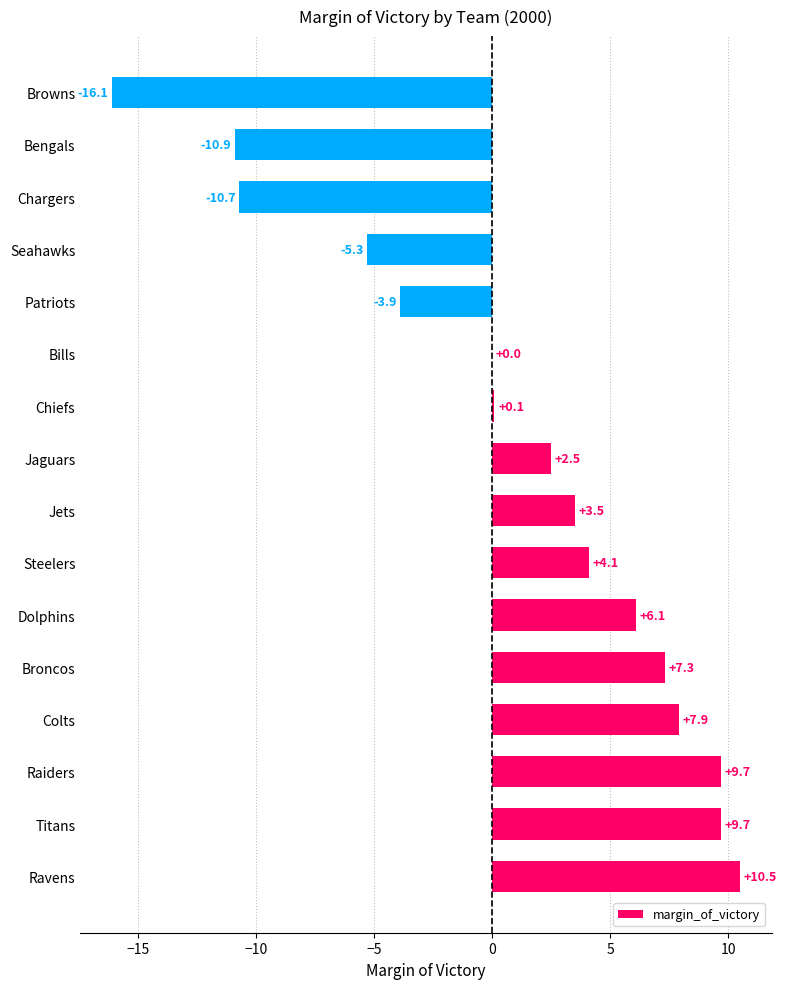

The chart shows a value of 2.8 at Colts. True or false?

False